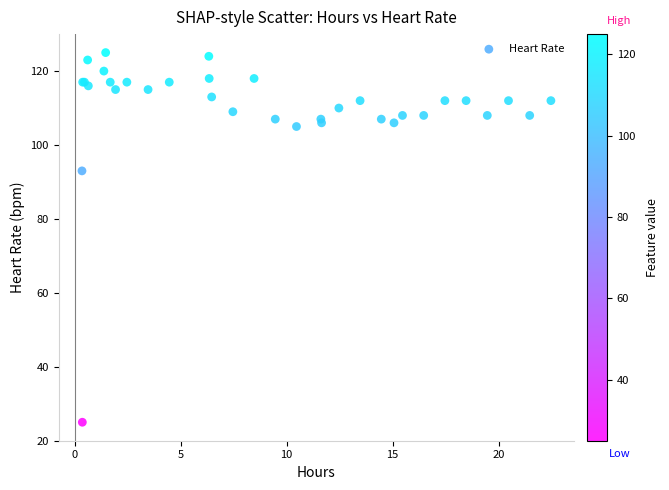

What Y value in the scatter plot is closest to 75?

93